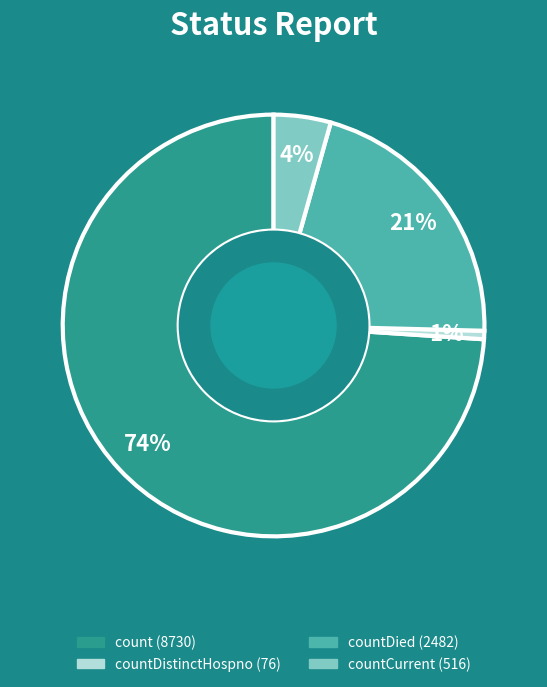

Does any single category account for the majority?

Yes